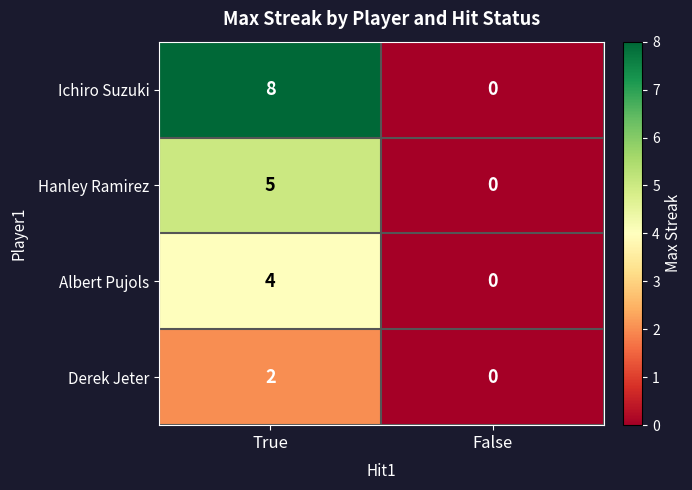

Which series has the largest total across all categories?

Ichiro Suzuki